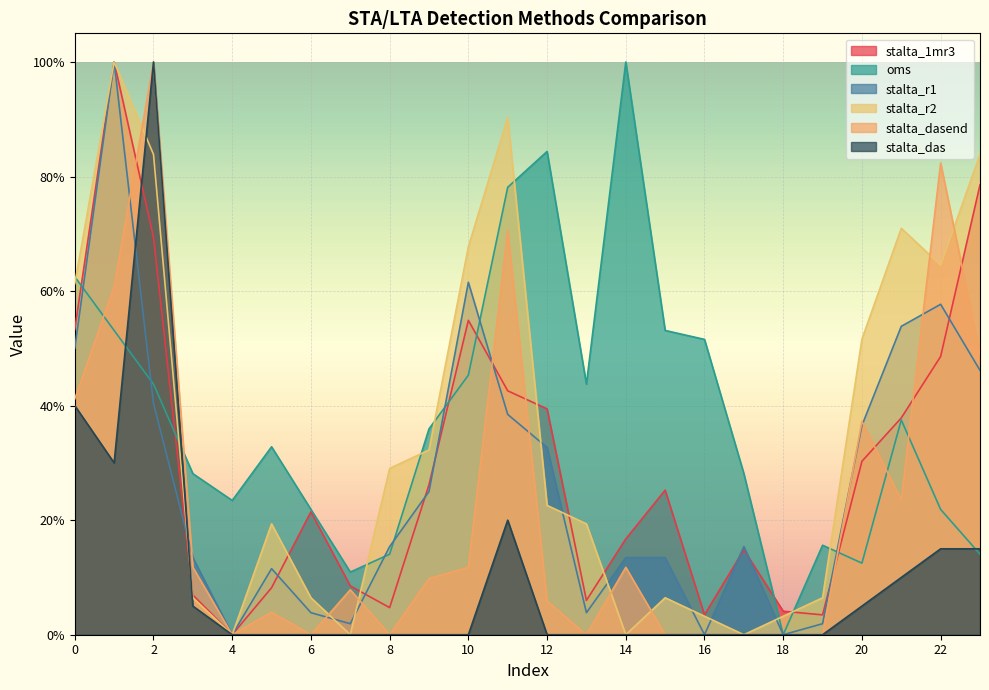

At how many categories does at least one series exceed 0?

24